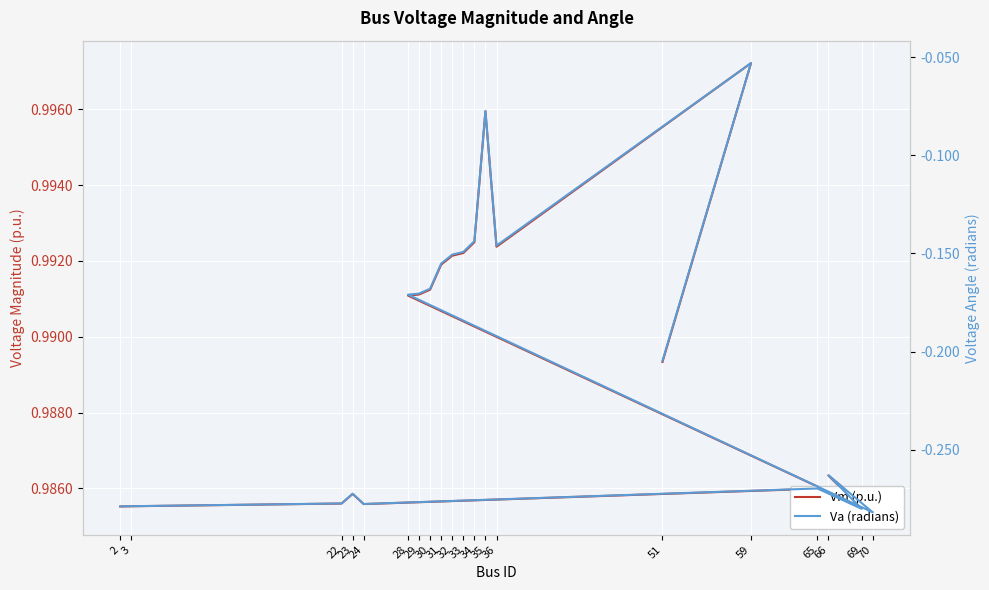

Rank the series by their maximum value, from highest to lowest.

Vm (p.u.), Va (radians)